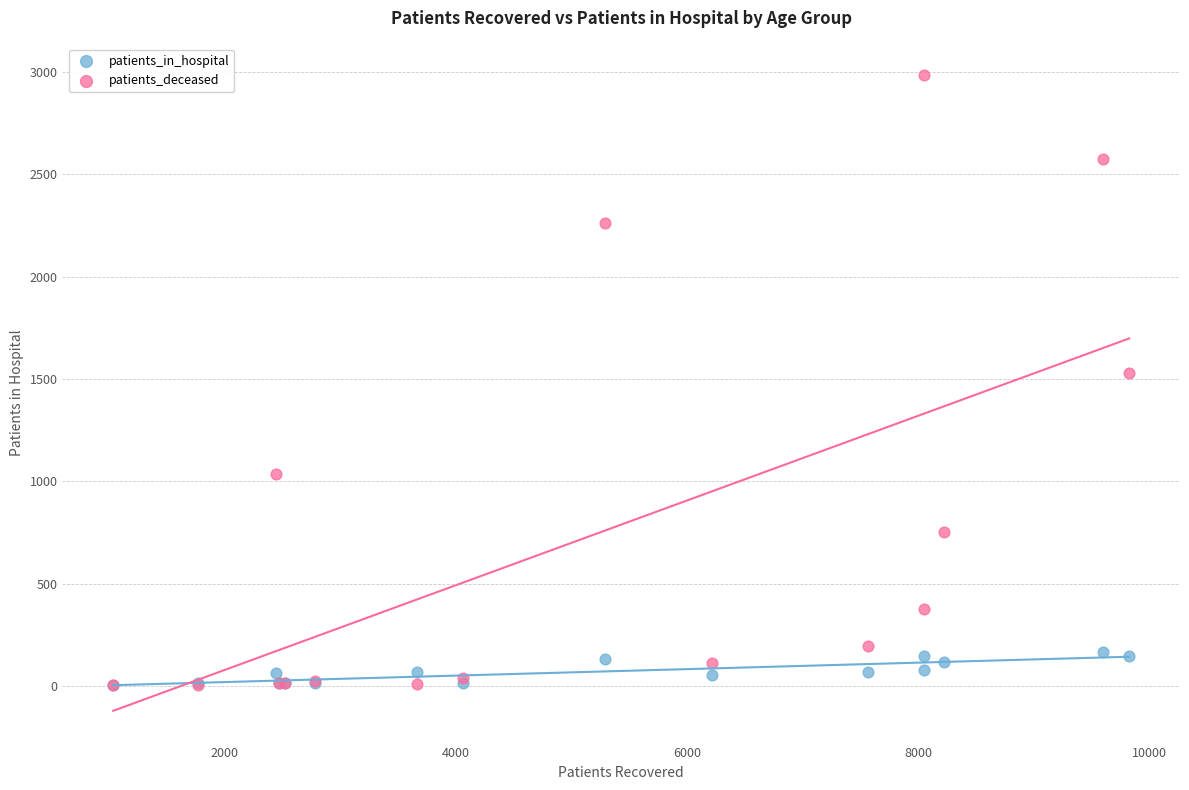

In the patients_deceased series, what Y value is closest to 1493?

1528